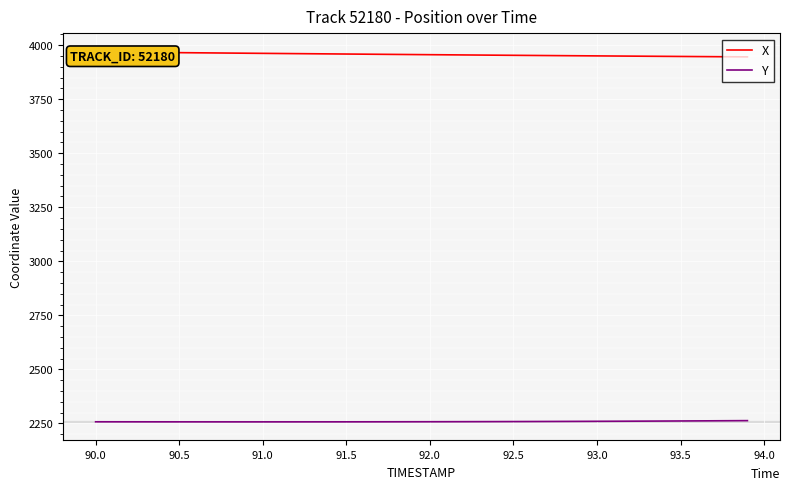

What position from the right is 93.5?

32